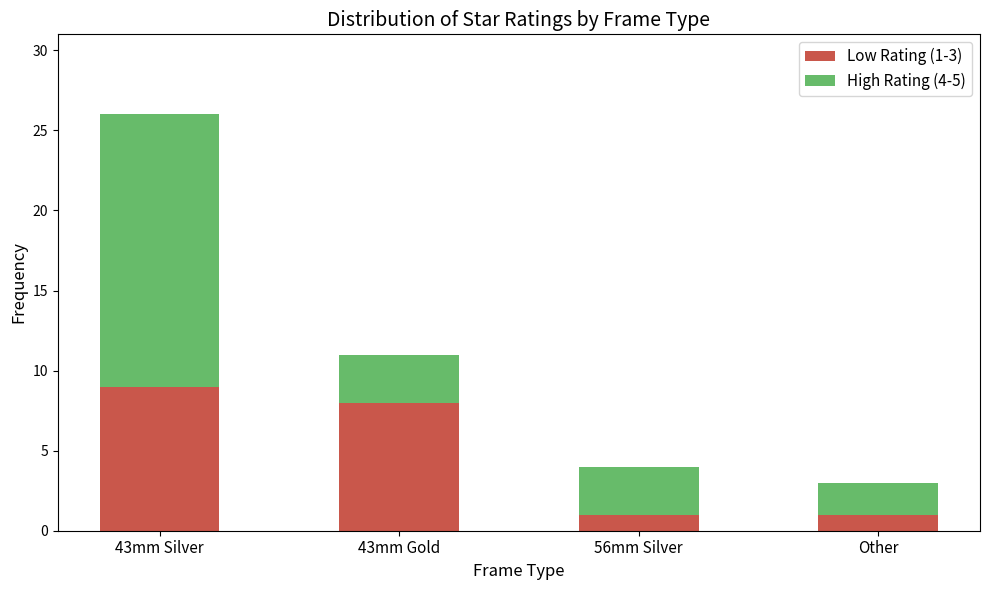

Is it true that Low Rating (1-3) equals 11 at 43mm Gold?

False